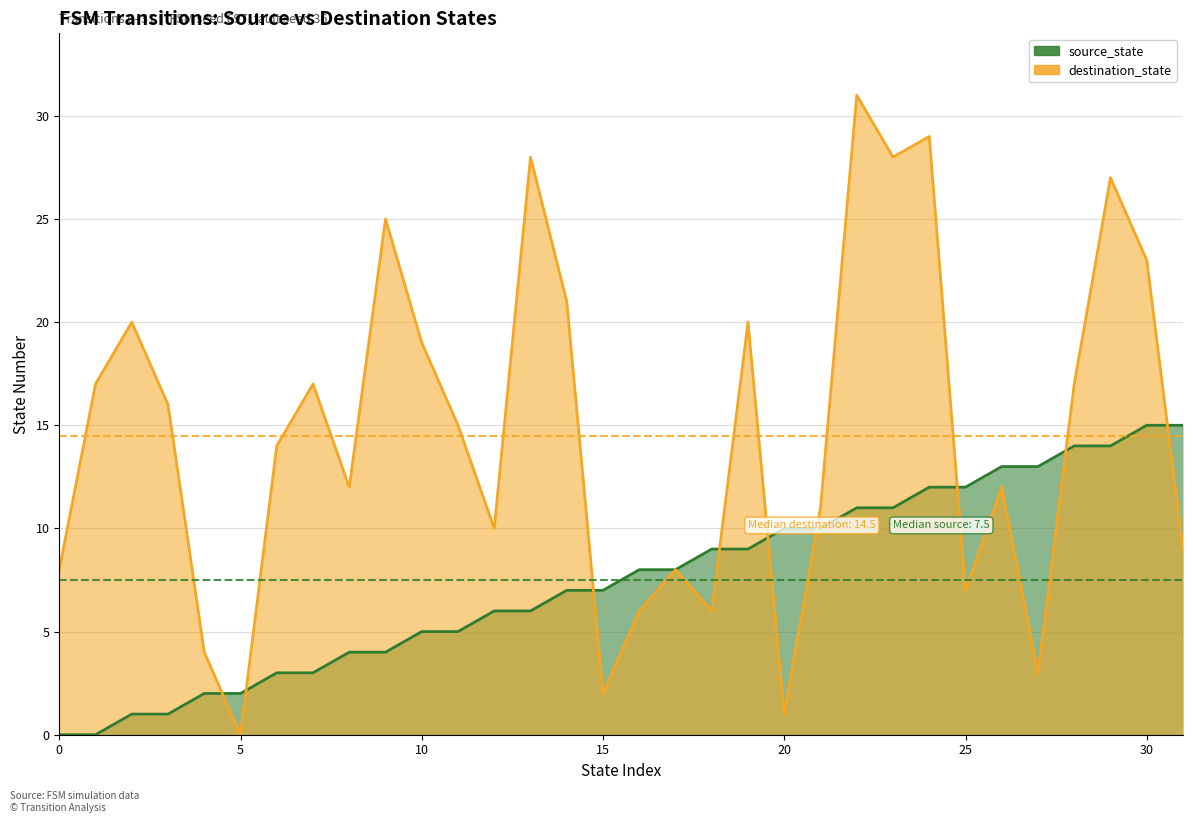

Reading left to right, transcribe all the data shown in this chart.

source_state: 0=0	1=0	2=1	3=1	4=2	5=2	6=3	7=3	8=4	9=4	10=5	11=5	12=6	13=6	14=7	15=7	16=8	17=8	18=9	19=9	20=10	21=10	22=11	23=11	24=12	25=12	26=13	27=13	28=14	29=14	30=15	31=15
destination_state: 0=8	1=17	2=20	3=16	4=4	5=0	6=14	7=17	8=12	9=25	10=19	11=15	12=10	13=28	14=21	15=2	16=6	17=8	18=6	19=20	20=1	21=11	22=31	23=28	24=29	25=7	26=12	27=3	28=17	29=27	30=23	31=9